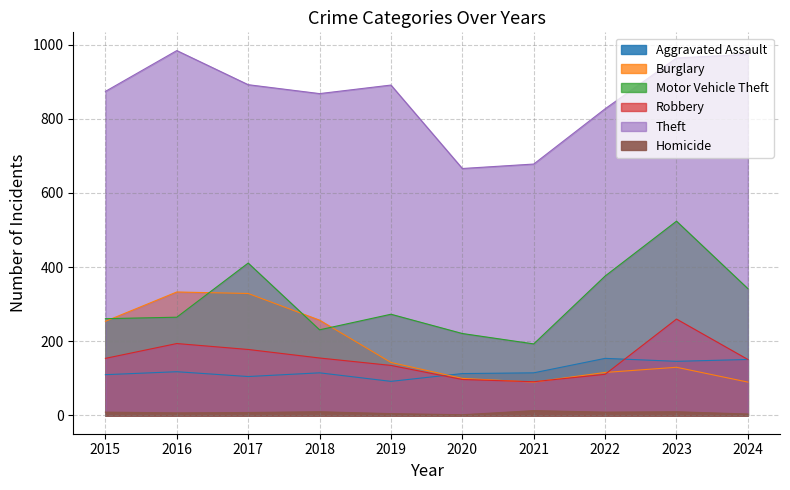

What is the difference between the maximum and minimum values in the Burglary series?

243